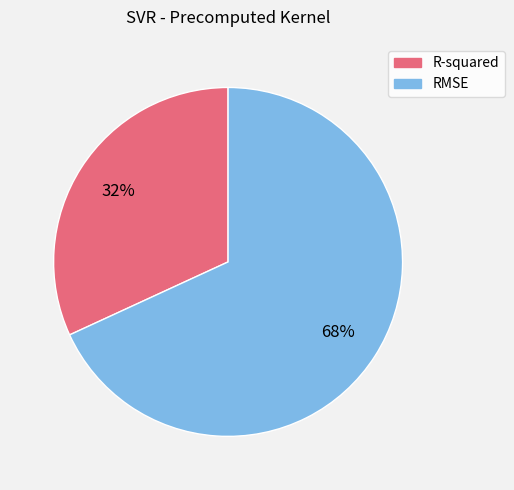

How many segments does this pie chart have?

2